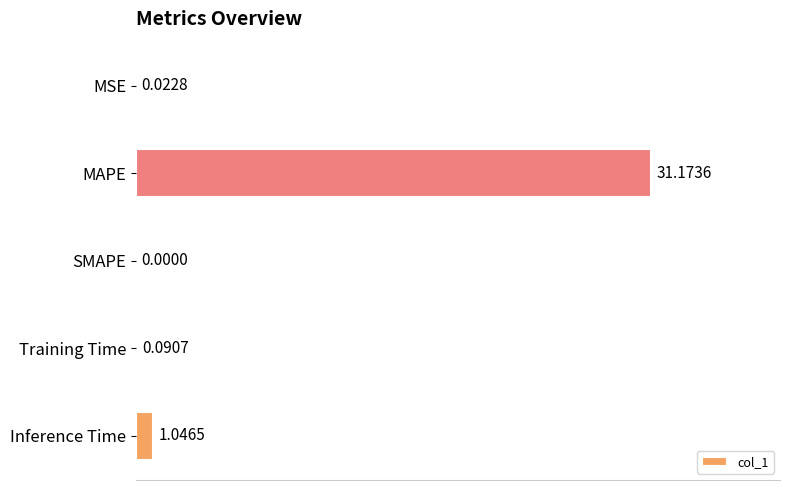

Count the number of data series in this chart.

1